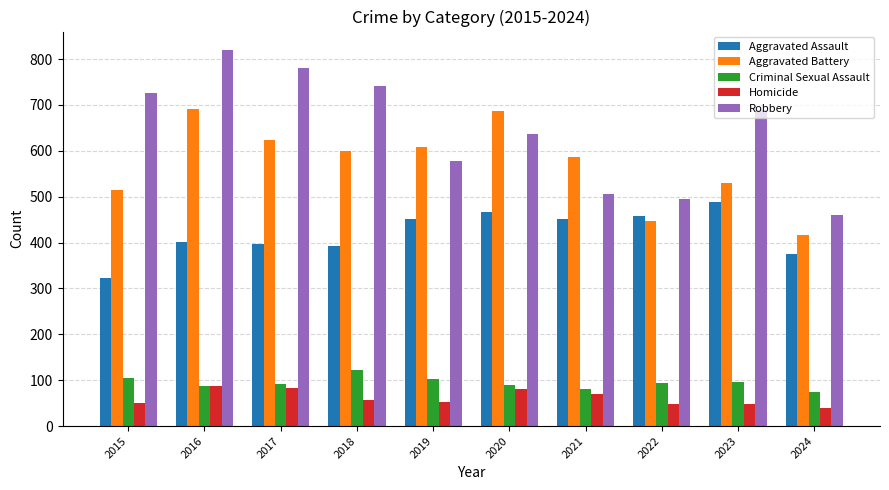

Is the value of Homicide at 2017 greater than the value of Robbery at 2016?

No